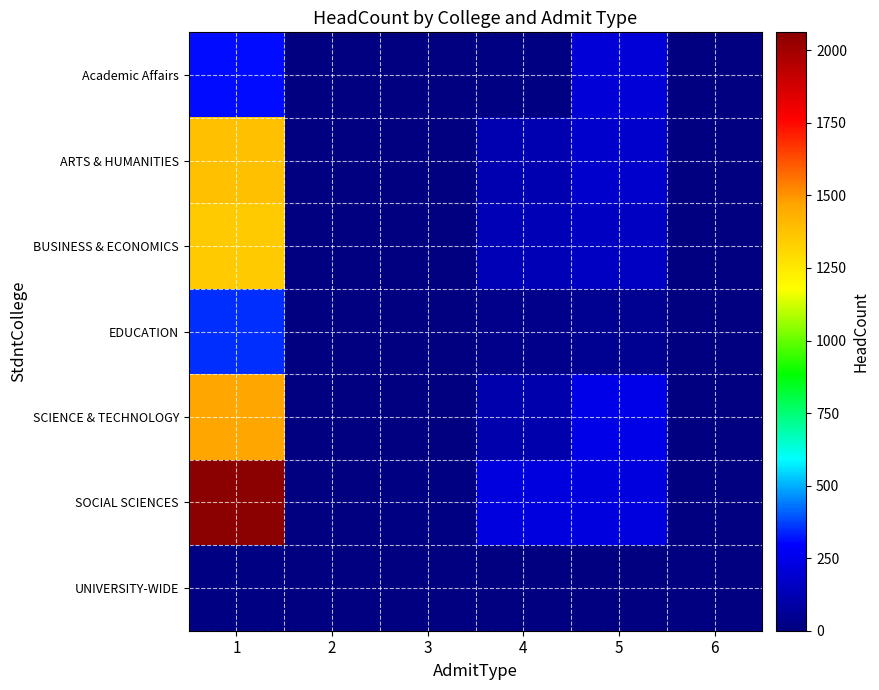

Between 1 and 6, which series saw the biggest shift?

SOCIAL SCIENCES